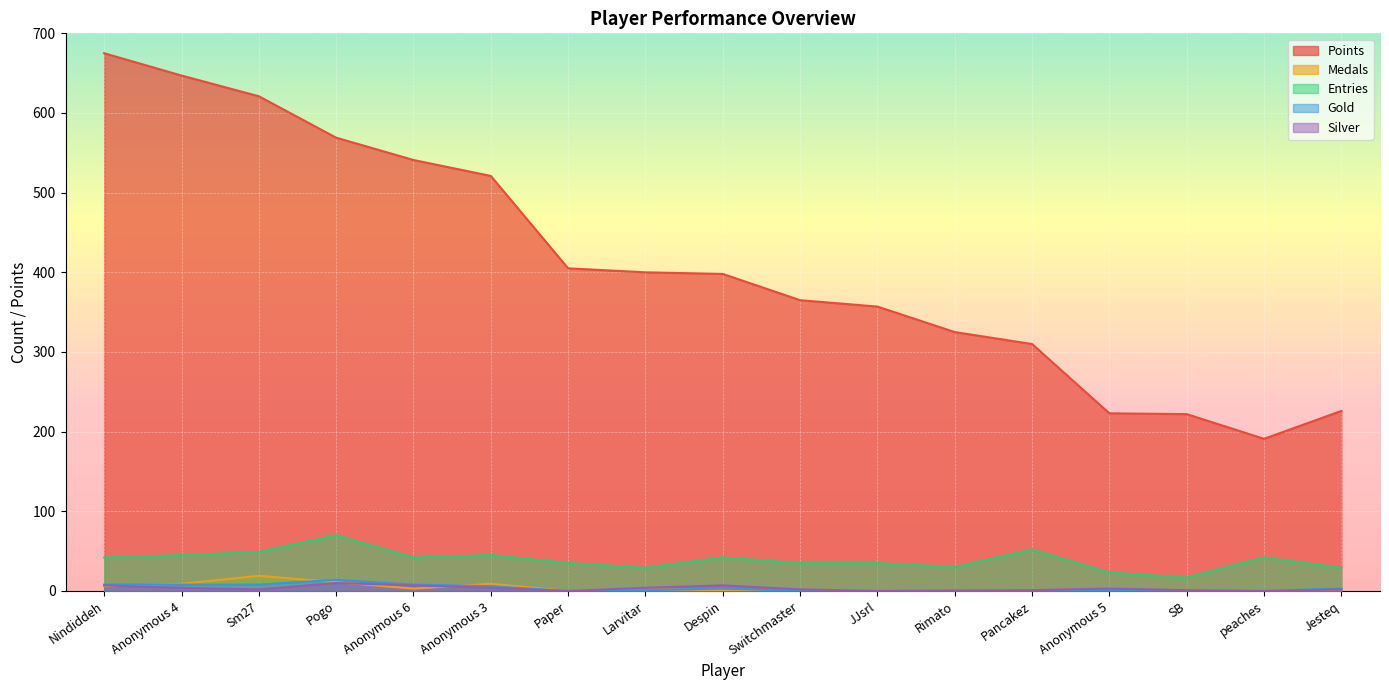

What position from the right is SB?

3